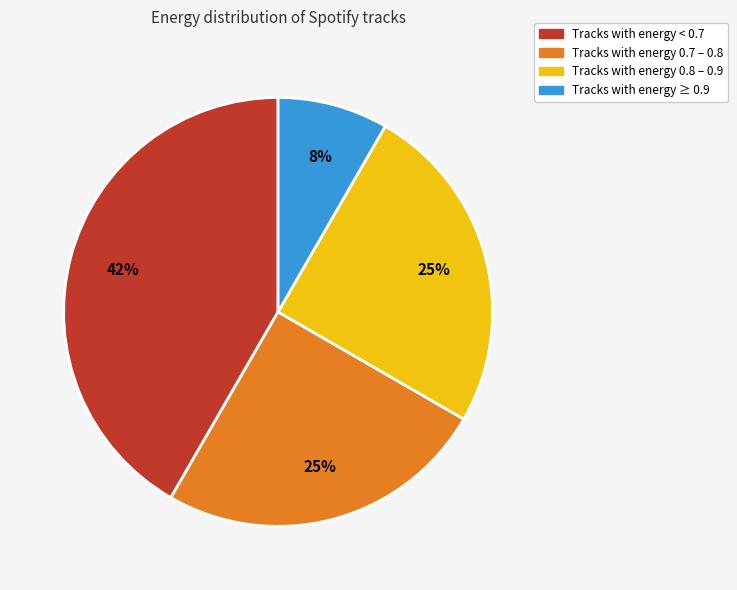

Is there a majority slice in this chart?

No